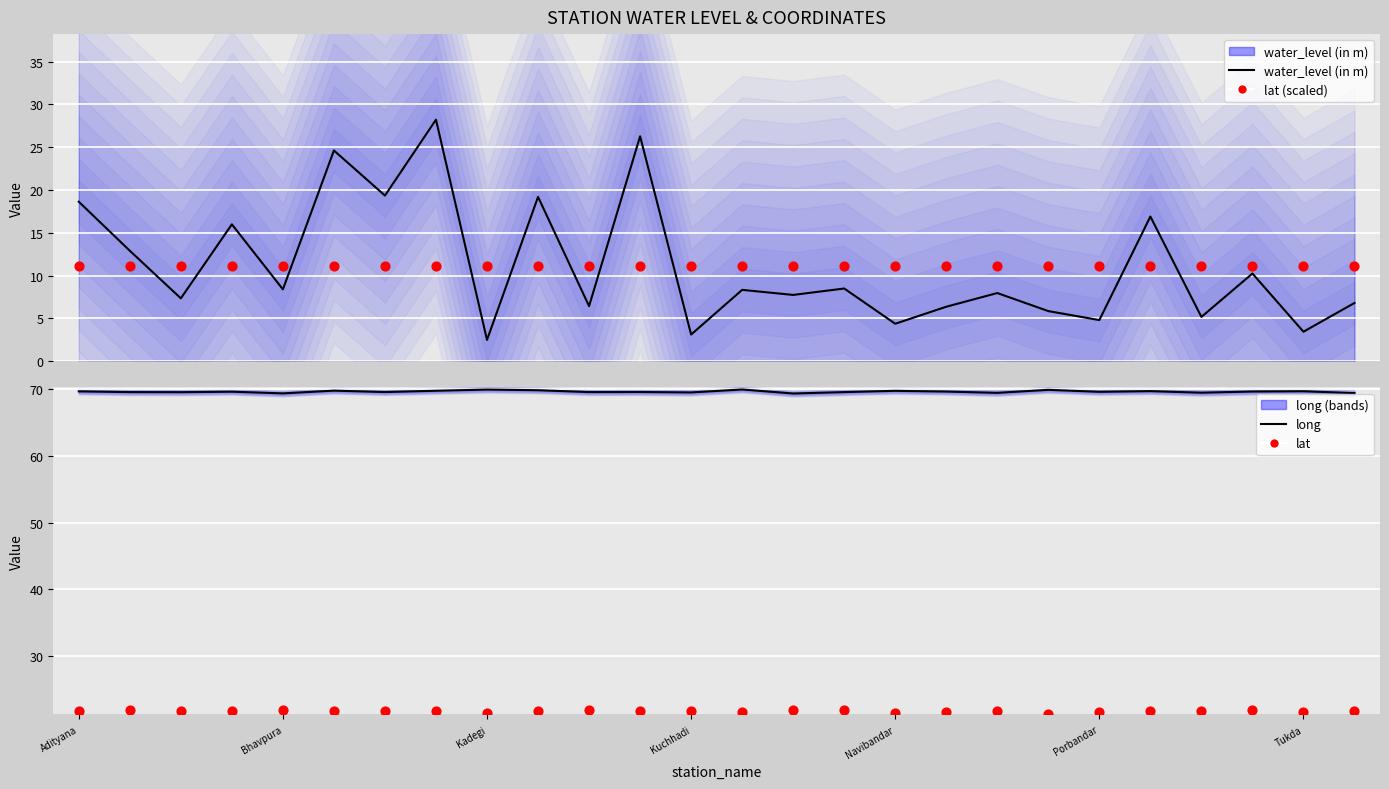

Which series has the largest Y range (max minus min)?

water_level (in m)